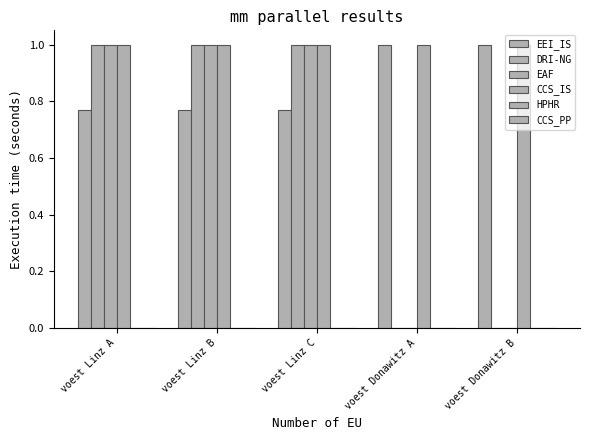

At which label is CCS_IS closest to 1?

voest Linz A